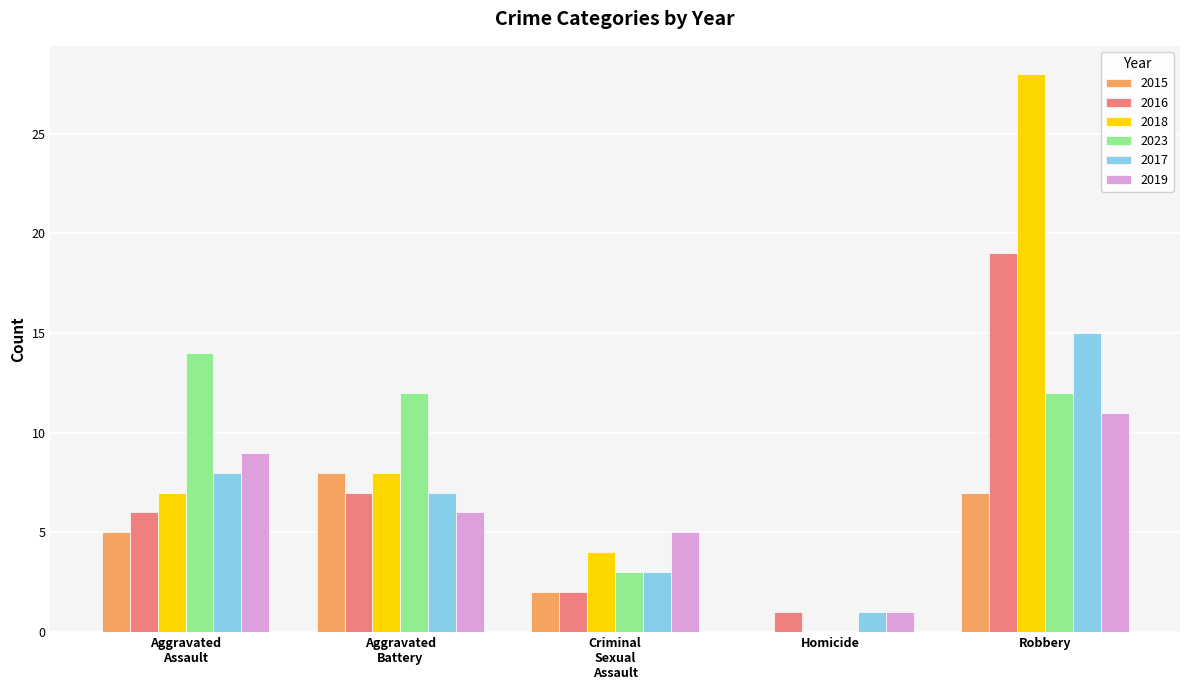

How many distinct data groups are displayed?

6